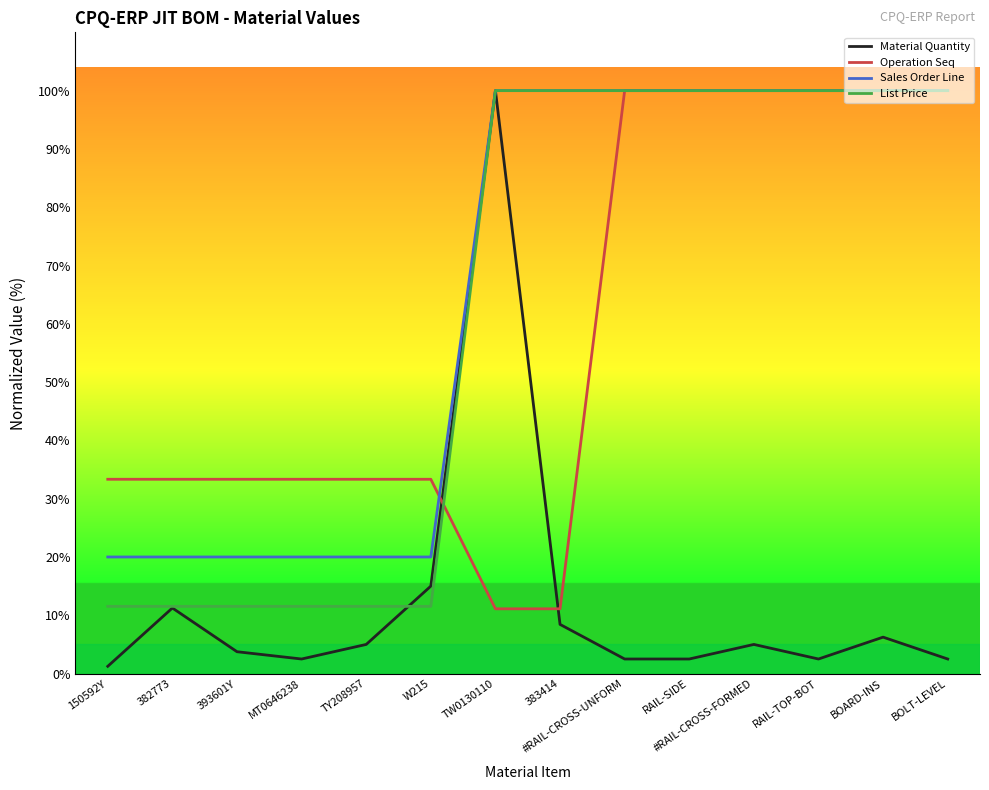

Between which two adjacent categories do Operation Seq and Sales Order Line first intersect?

W215 and TW0130110